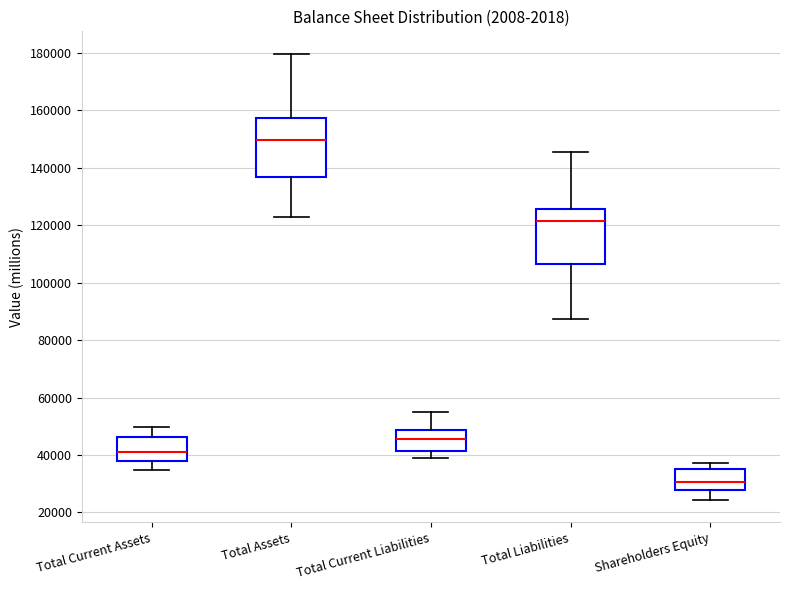

Where does the median line of the box for Total Assets sit on the y-axis? The values are not printed on the chart, so give them approximately, as read against the axis.

150000